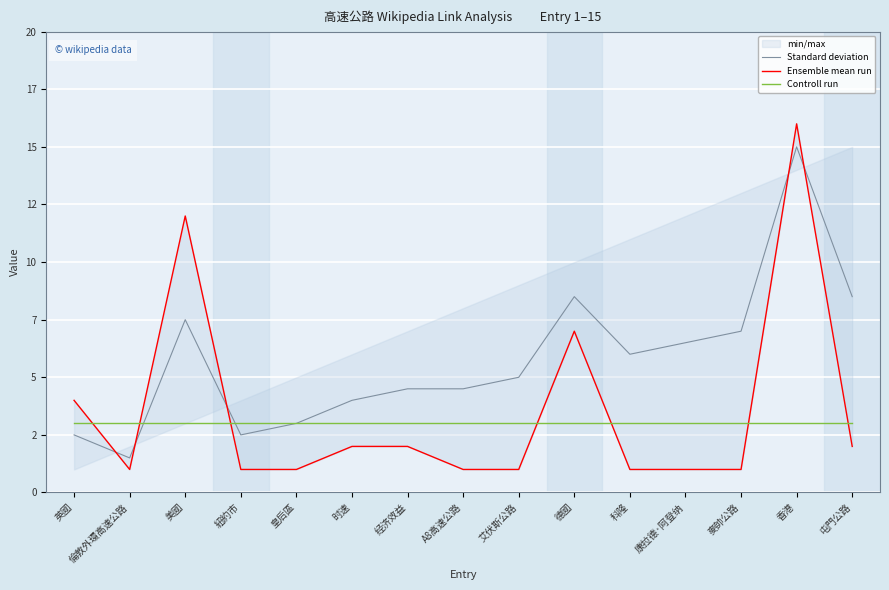

What is the label of the 2nd point from the right?

香港